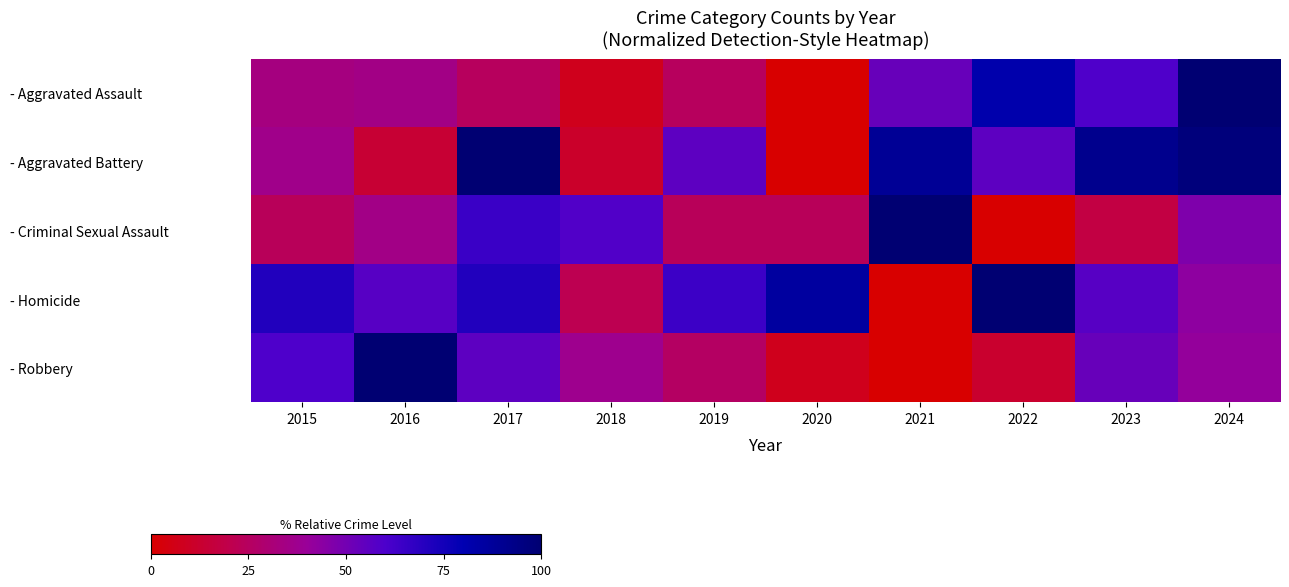

Which category has the lowest value across all series?

2020